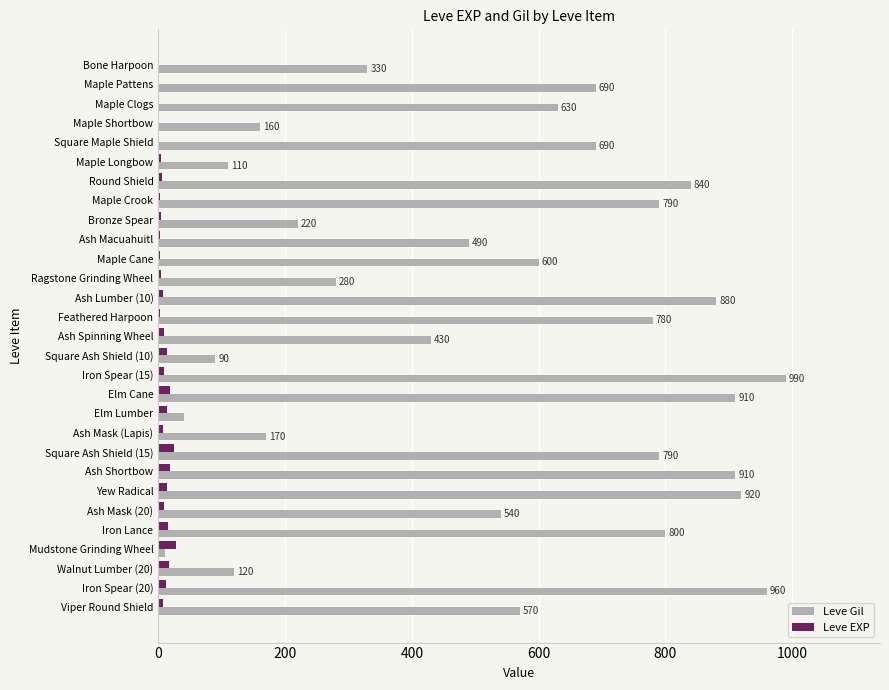

Is it true that Leve Gil equals 910 at Ash Shortbow?

True